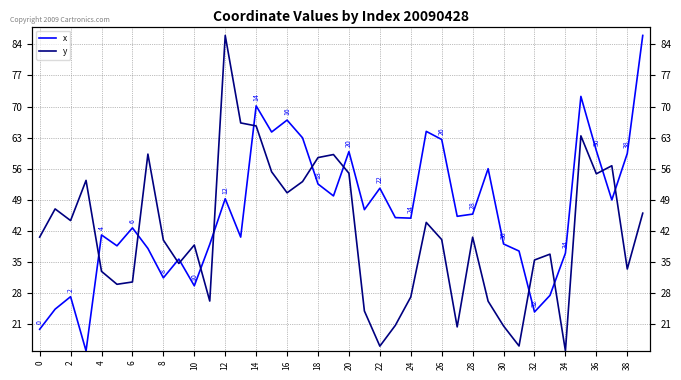

How many lines are shown in the chart?

2